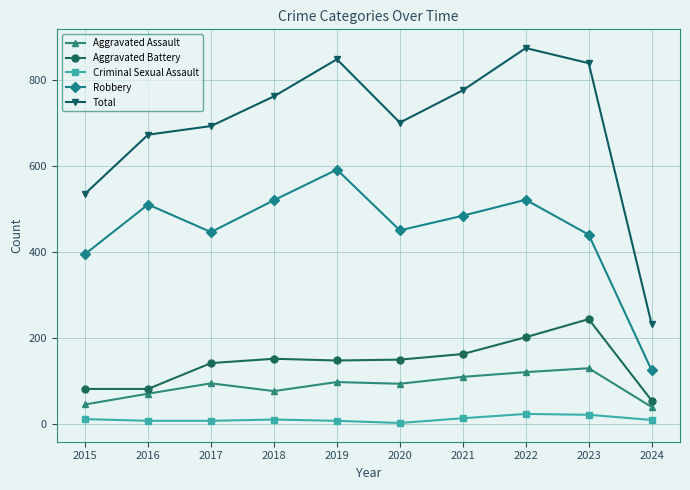

Is the value of Criminal Sexual Assault at 2017 greater than the value of Aggravated Battery at 2022?

No